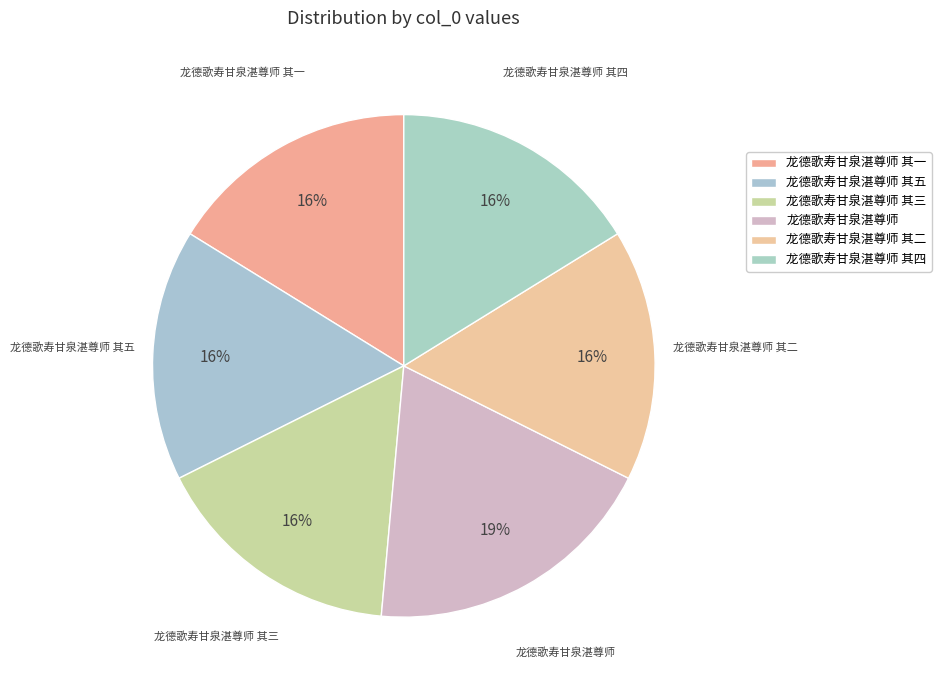

How many slices are in this pie chart?

6